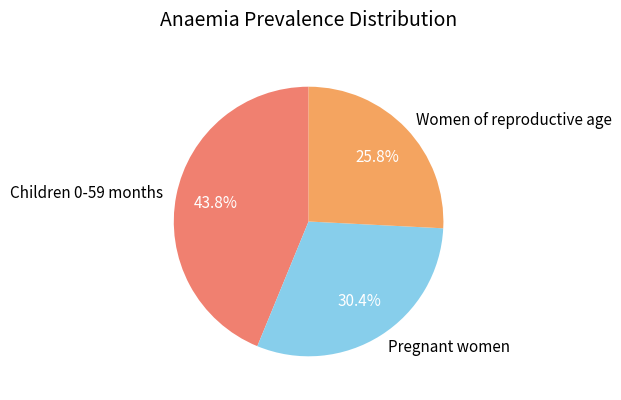

Is it true that Children 0-59 months is 58% of the pie?

False